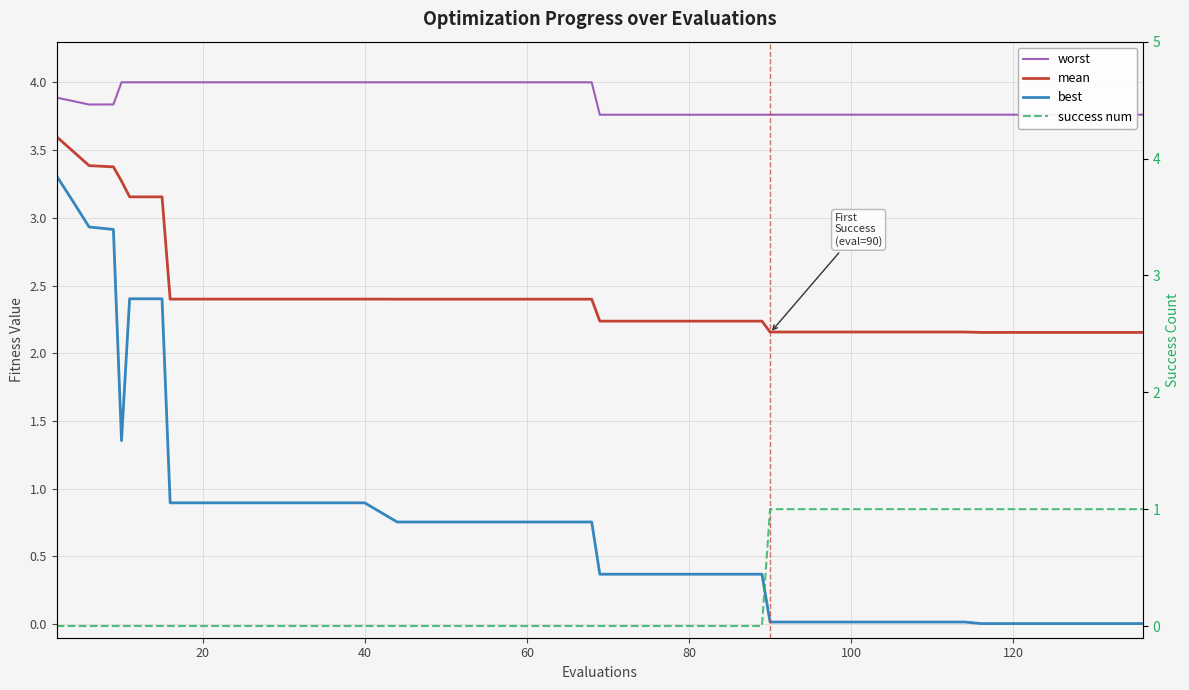

Reading right to left, list all the values displayed in this chart.

worst: 3.8	3.8	3.8	3.8	3.8	3.8	3.8	3.8	3.8	3.8	3.8	3.8	3.8	3.8	3.8	3.8	3.8	3.8	3.8	4.0	4.0	4.0	4.0	4.0	4.0	4.0	4.0	4.0	4.0	4.0	4.0	4.0	4.0	4.0	4.0	4.0	3.8	3.8	3.9	3.9
mean: 2.2	2.2	2.2	2.2	2.2	2.2	2.2	2.2	2.2	2.2	2.2	2.2	2.2	2.2	2.2	2.2	2.2	2.2	2.2	2.4	2.4	2.4	2.4	2.4	2.4	2.4	2.4	2.4	2.4	2.4	2.4	2.4	2.4	3.2	3.2	3.3	3.4	3.4	3.5	3.6
best: 0.0	0.0	0.0	0.0	0.0	0.0	0.0	0.0	0.0	0.0	0.0	0.0	0.0	0.4	0.4	0.4	0.4	0.4	0.4	0.8	0.8	0.8	0.8	0.8	0.8	0.8	0.9	0.9	0.9	0.9	0.9	0.9	0.9	2.4	2.4	1.4	2.9	2.9	3.1	3.3
success num: 1.0	1.0	1.0	1.0	1.0	1.0	1.0	1.0	1.0	1.0	1.0	1.0	1.0	0.0	0.0	0.0	0.0	0.0	0.0	0.0	0.0	0.0	0.0	0.0	0.0	0.0	0.0	0.0	0.0	0.0	0.0	0.0	0.0	0.0	0.0	0.0	0.0	0.0	0.0	0.0